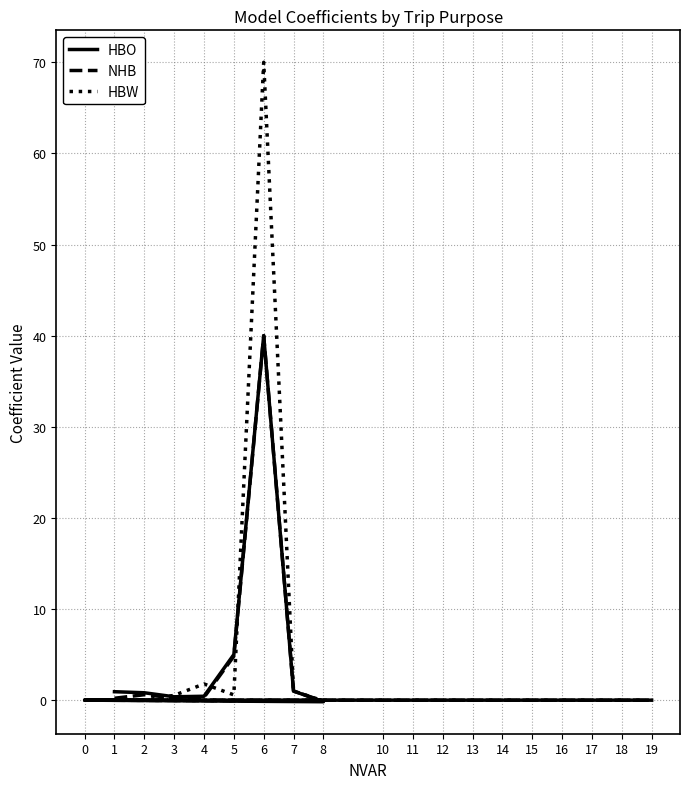

Reading left to right, transcribe all the data shown in this chart.

HBO: 0.9	0.8	0.4	0.4	5.0	40.0	1.0	-0.2	0.0	-0.0	0.0	0.0	0.0	0.0	0.0	0.0	0.0	0.0	0.0
NHB: 0.2	0.6	0.3	0.3	4.8	40.0	1.0	-0.1	0.0	-0.0	0.0	0.0	0.0	0.0	0.0	0.0	0.0	0.0	0.0
HBW: 0.0	0.0	0.5	1.8	0.6	70.0	1.0	-0.1	0.0	-0.0	0.0	0.0	0.0	0.0	0.0	0.0	0.0	0.0	0.0